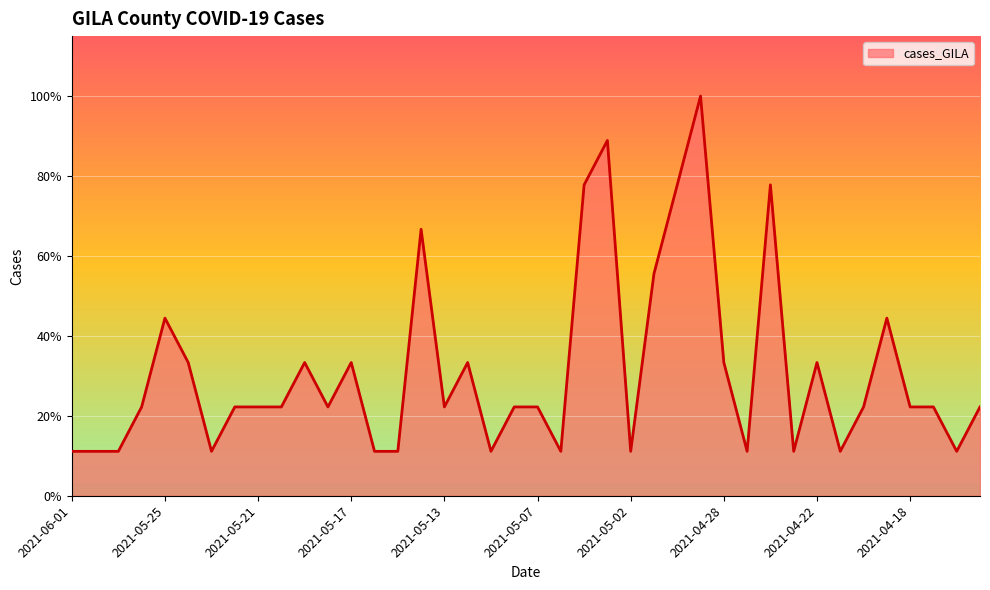

Does the chart display data point markers on the line(s)?

No